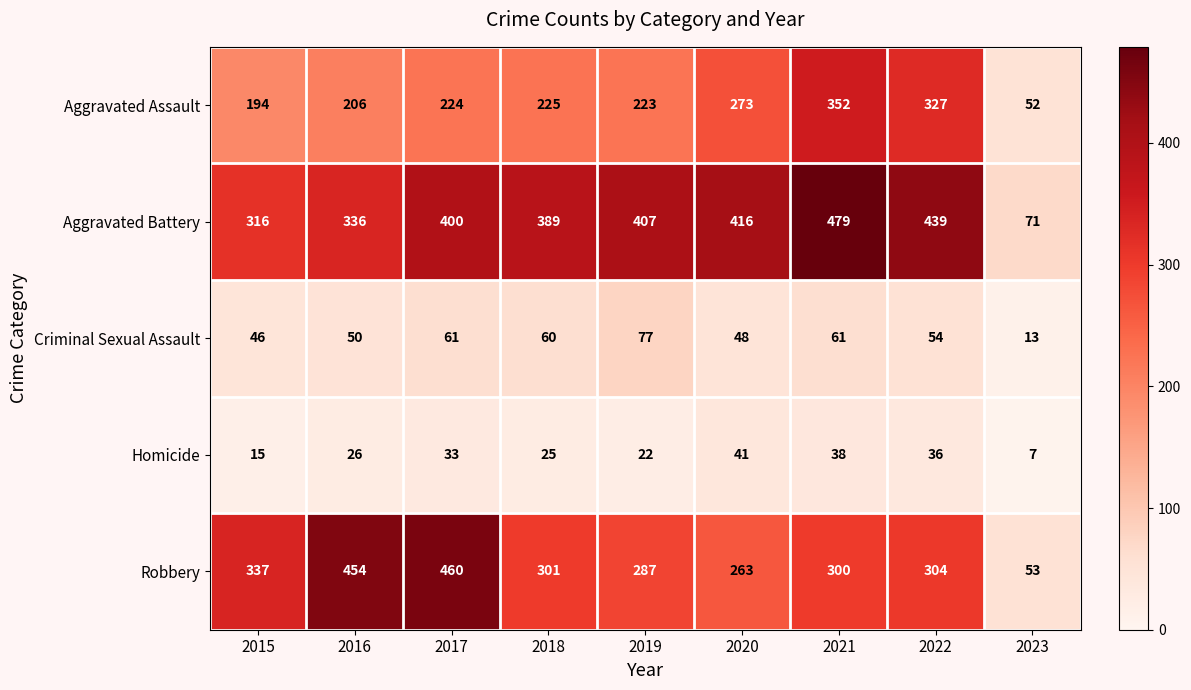

What is the sum of the Homicide values at 2018 and 2019?

47